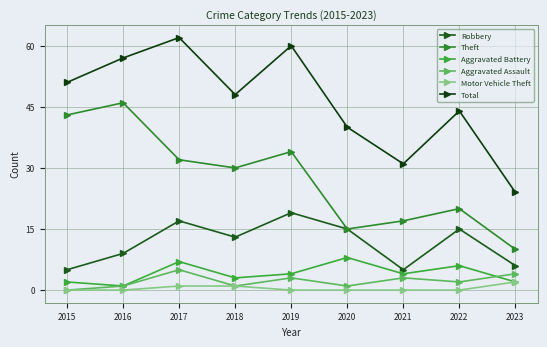

Does the chart have visible grid lines?

Yes